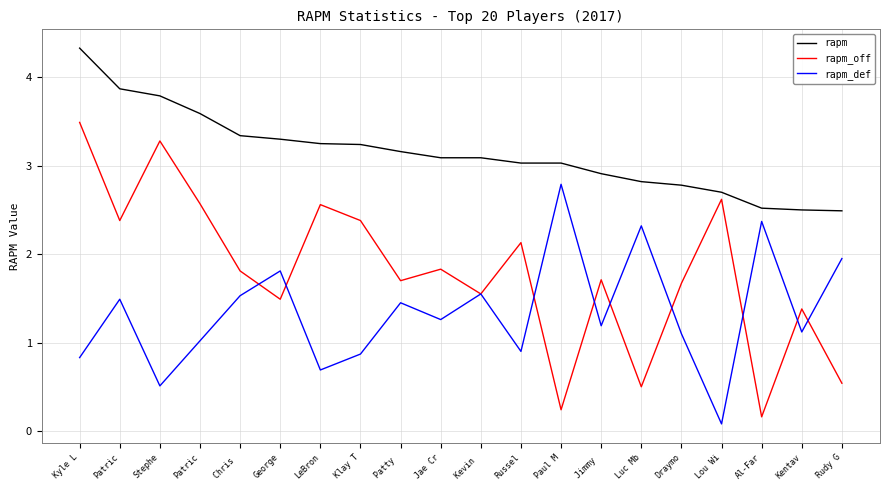

How many categories are shown in the chart?

20